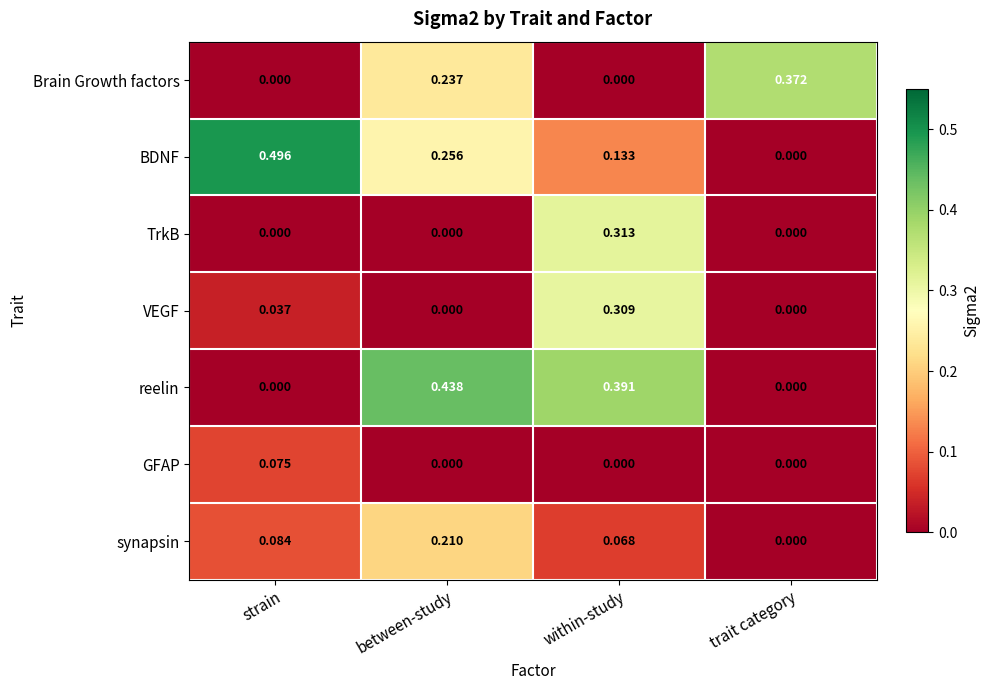

Which series has the largest total across all categories?

BDNF